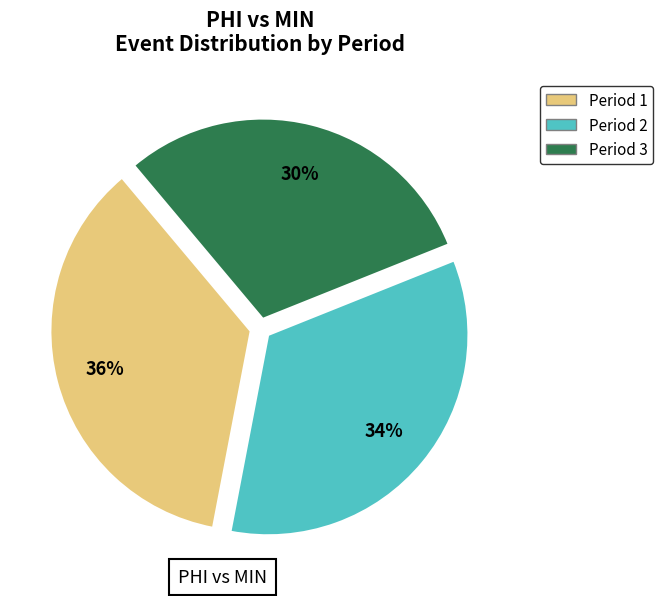

The Period 3 slice represents 16% of the pie. True or false?

False